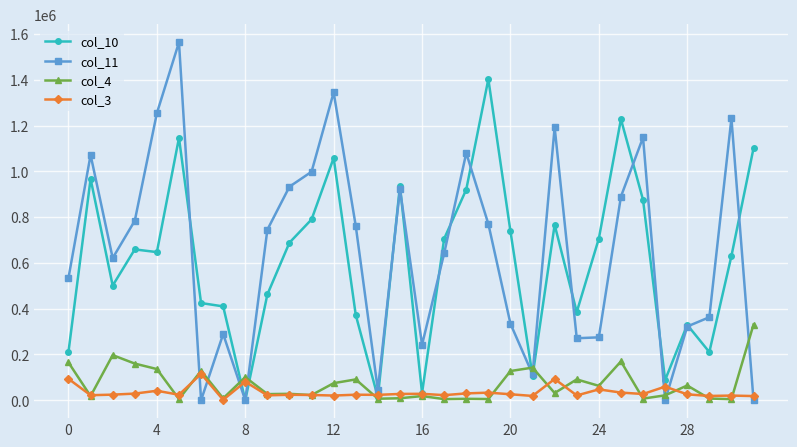

How many interior local peaks does the col_11 series have?

9